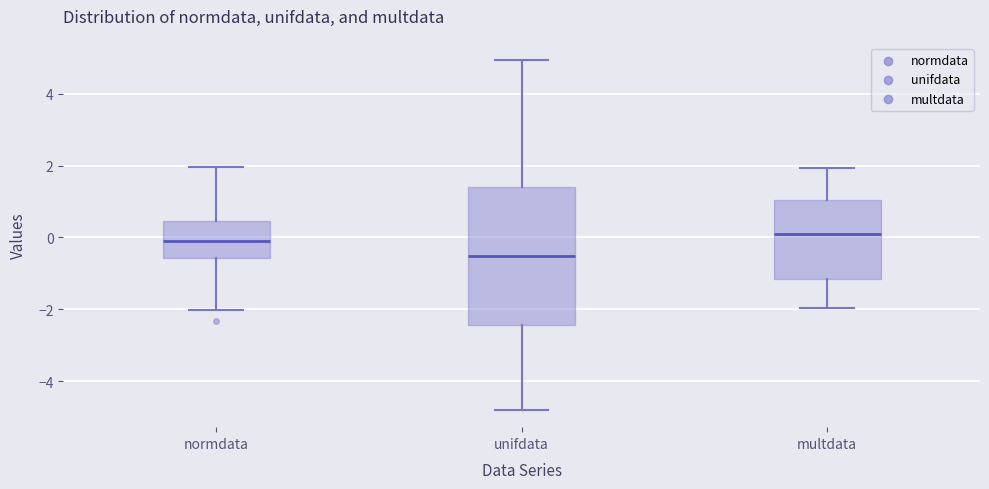

Reading left to right, transcribe this box plot: for each box, give where its median line is, the range the box spans, and where its two whiskers end, as read against the y-axis. The values are not printed on the chart, so give them approximately, as read against the axis.

normdata: median 0.0, box -0.6 to 0.4, whiskers -2.0 to 2.0
unifdata: median -0.6, box -2.4 to 1.4, whiskers -4.8 to 5.0
multdata: median 0.2, box -1.2 to 1.0, whiskers -2.0 to 2.0